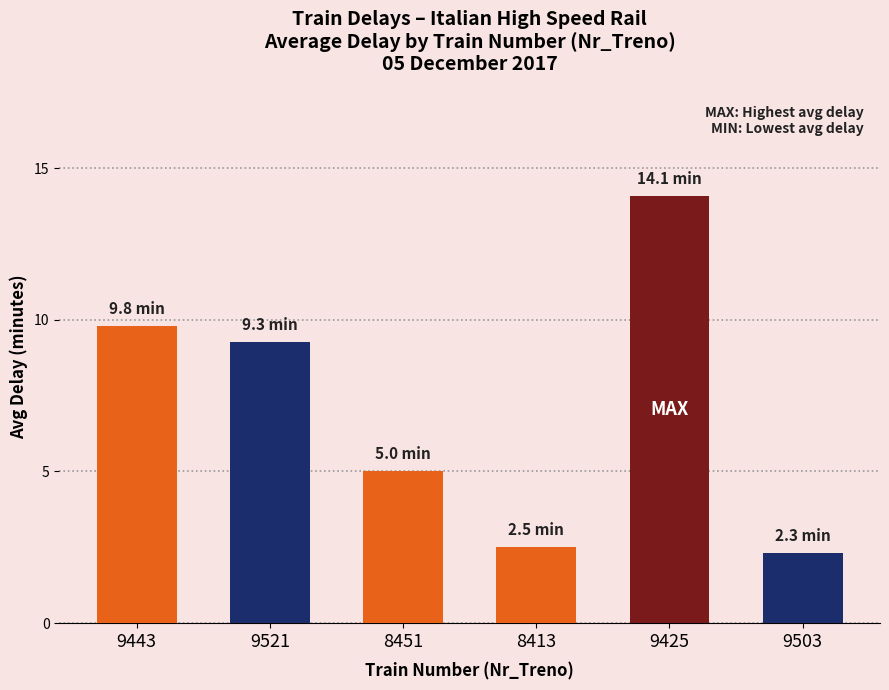

What is the difference between the maximum and second lowest values?

11.6